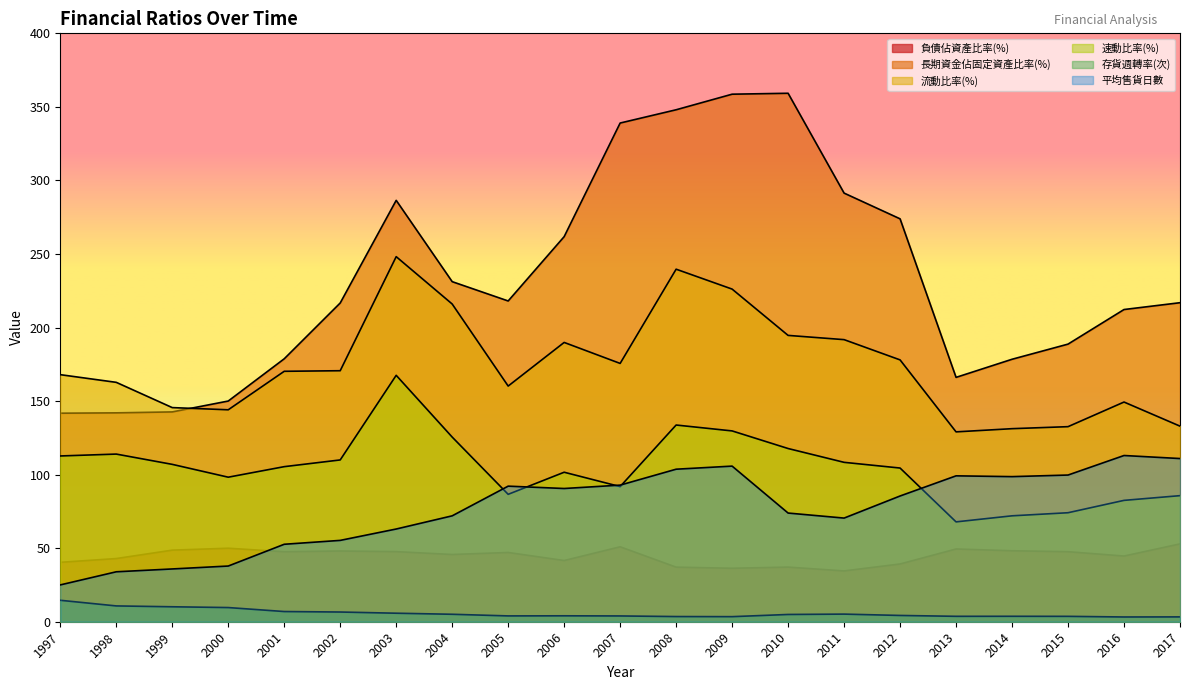

At which label is 流動比率(%) closest to 188?

2006